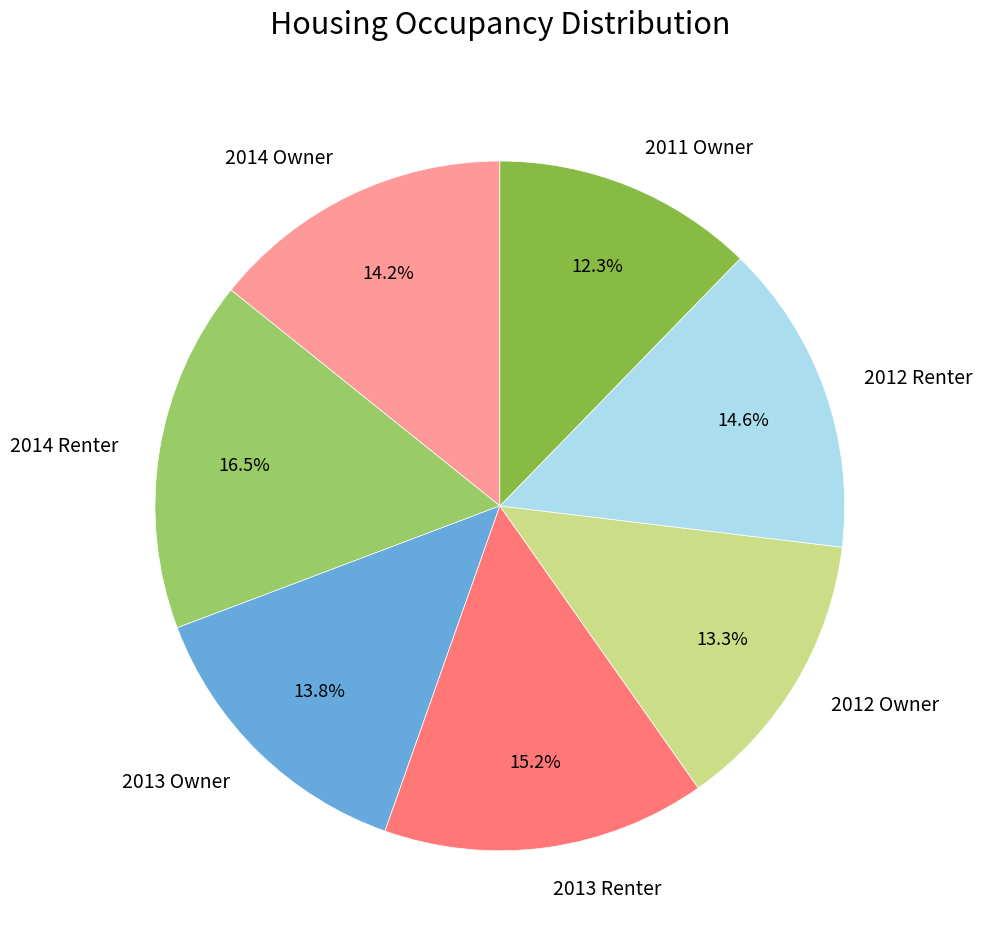

How much of the chart is everything except 2013 Owner?

86.2%